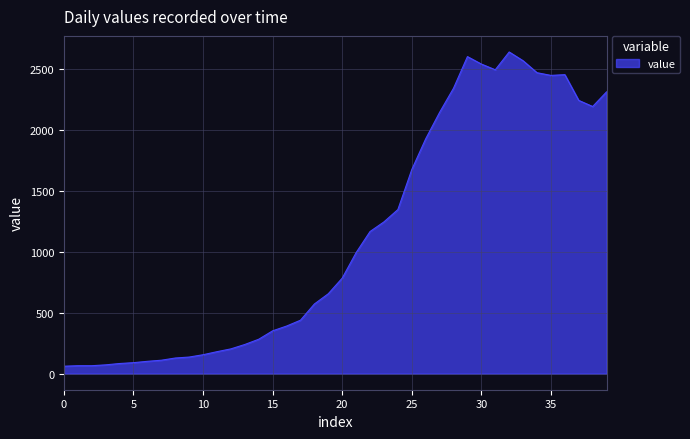

What is the minimum value shown in the chart?

61